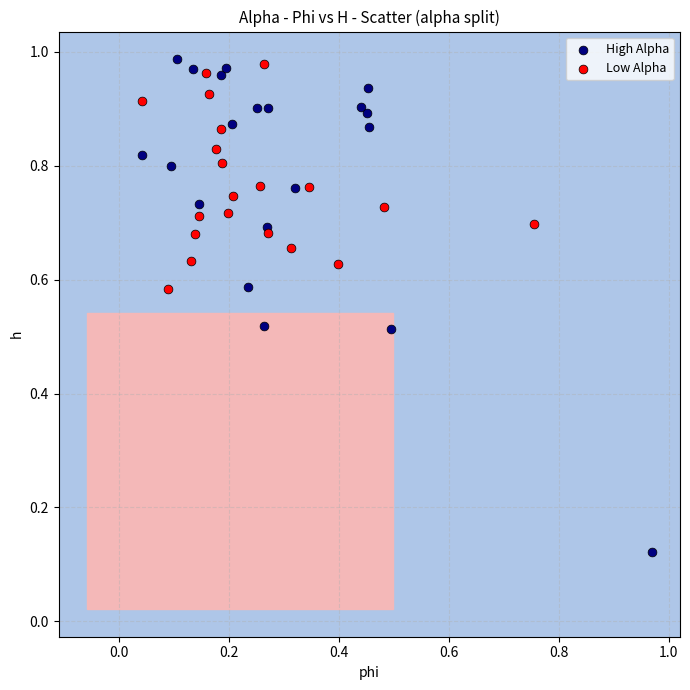

Which series has the largest Y range (max minus min)?

High Alpha